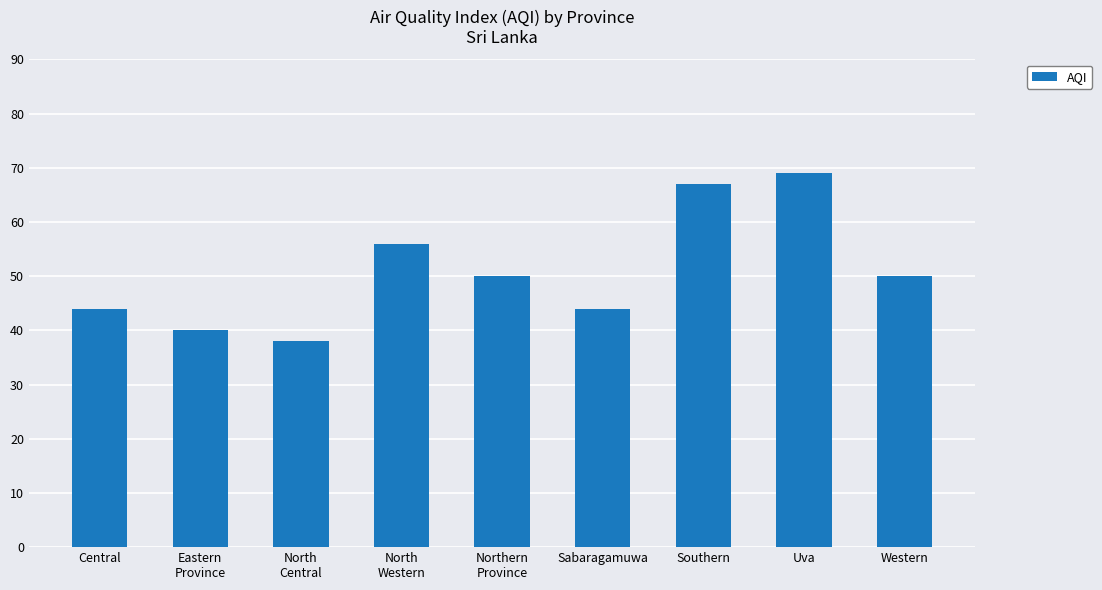

What is the value of the 6th bar from the left?

44